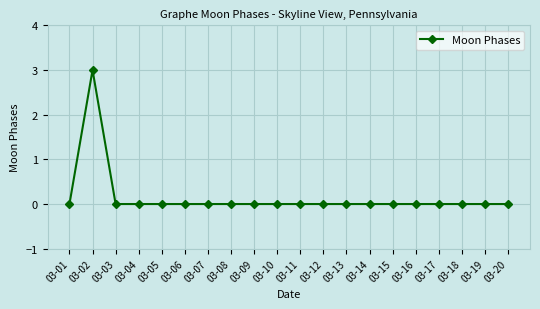

Reading left to right, what are all the values shown in this chart?

0	3	0	0	0	0	0	0	0	0	0	0	0	0	0	0	0	0	0	0